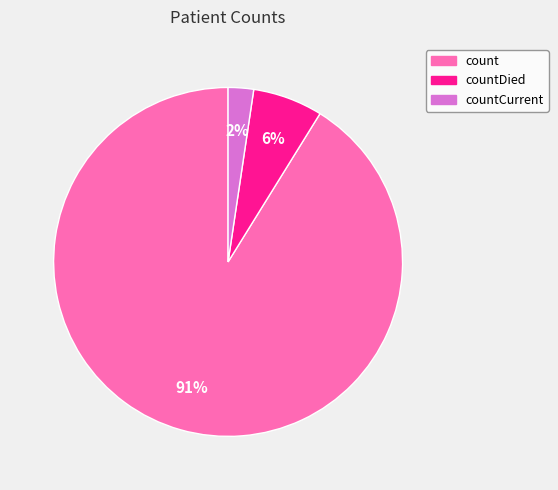

Which slice is the smallest?

countCurrent